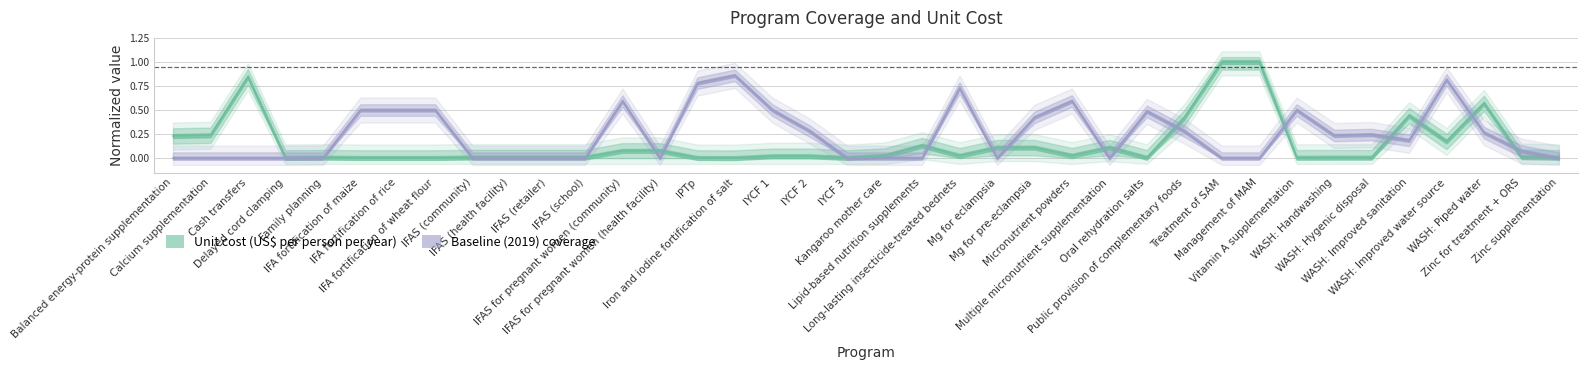

How many times do Baseline (2019) coverage and Unit cost (US$ per person per year) cross each other?

18